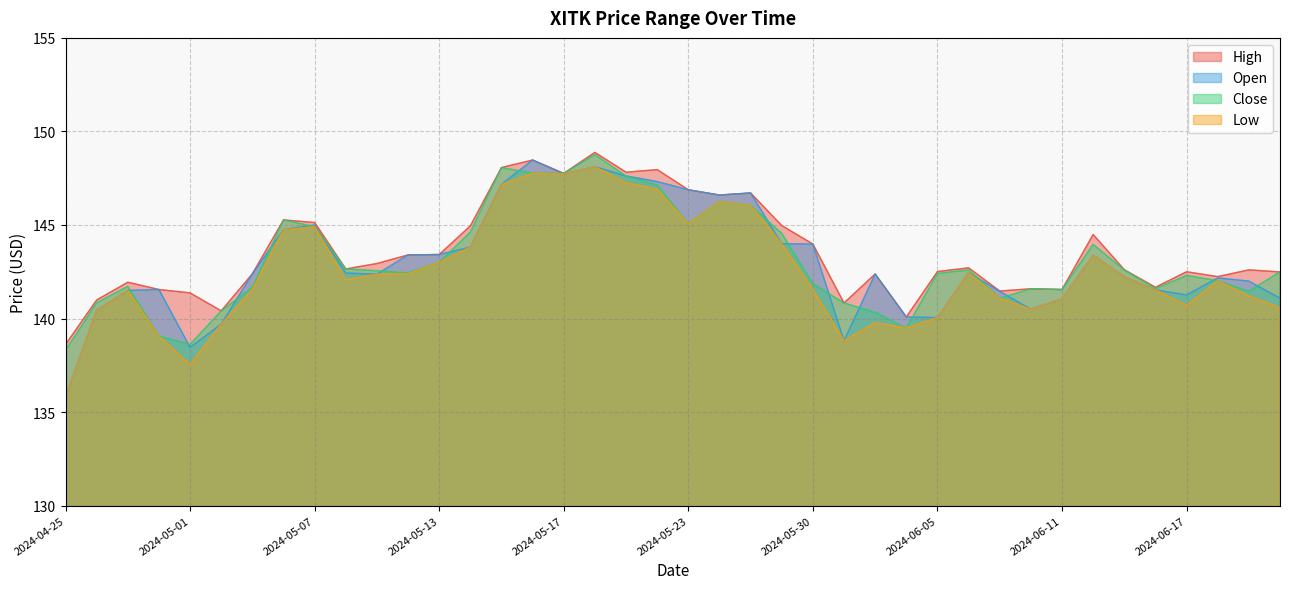

What are all the series names shown in the legend?

High, Open, Close, Low